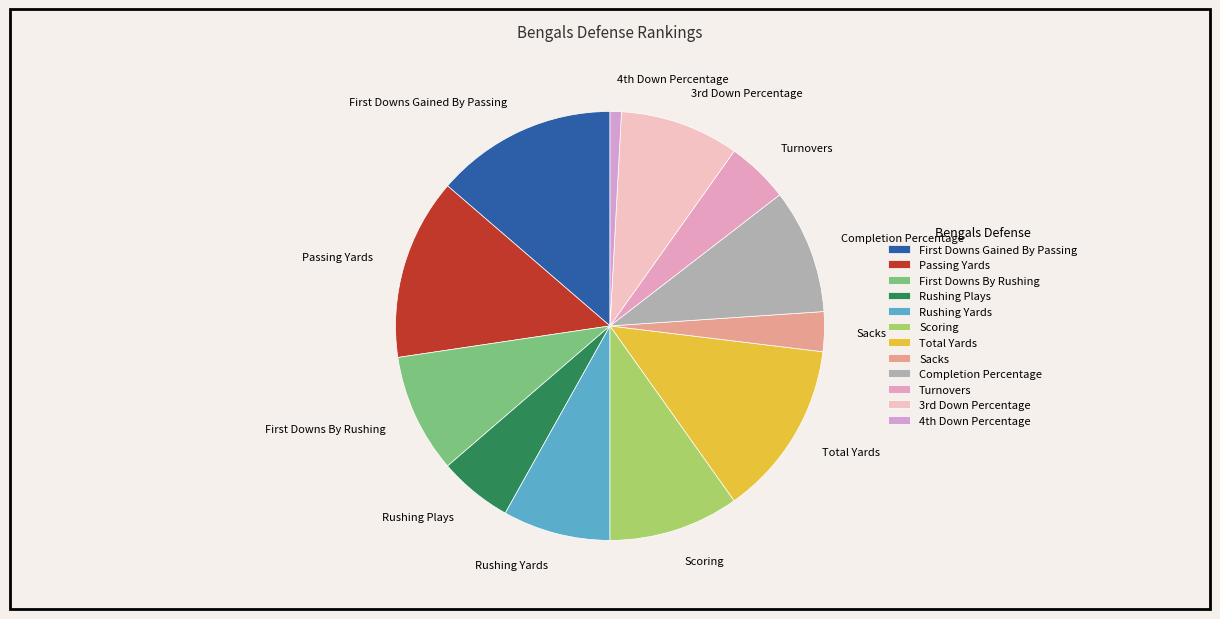

The Total Yards slice represents 13% of the pie. True or false?

True